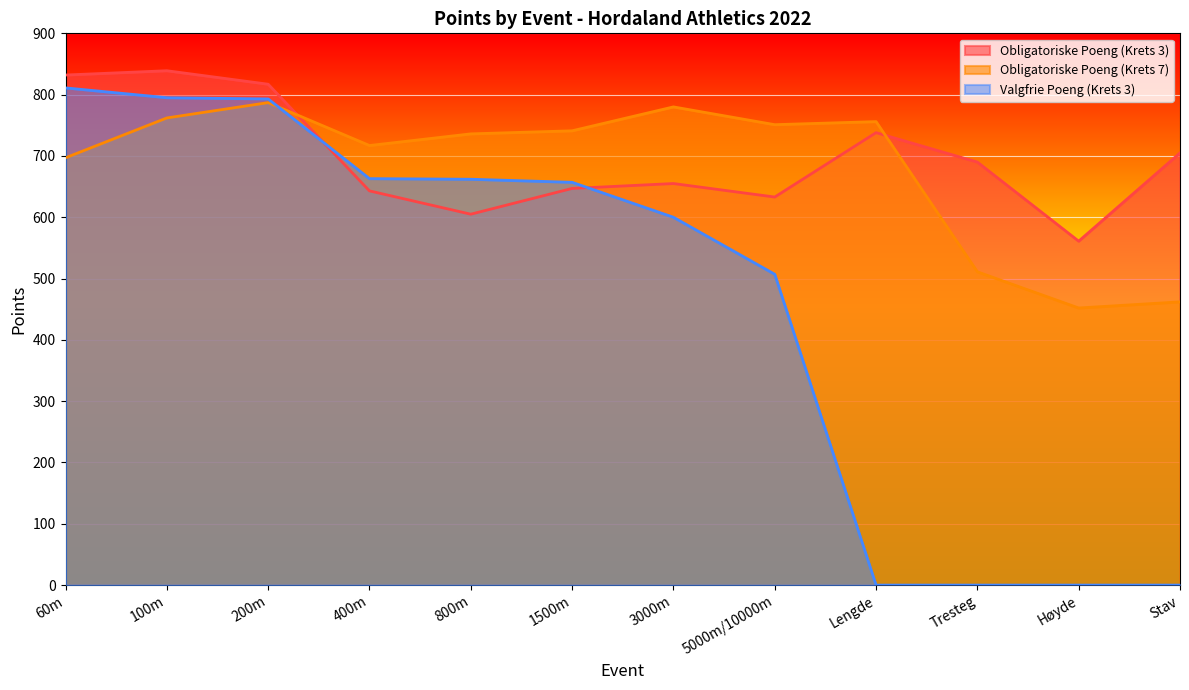

Reading left to right, extract all data points from this chart.

Obligatoriske Poeng (Krets 3): 832	839	817	643	605	647	655	633	738	690	561	705
Obligatoriske Poeng (Krets 7): 697	762	787	717	736	741	780	751	756	511	452	462
Valgfrie Poeng (Krets 3): 811	795	793	663	662	657	600	507	0	0	0	0